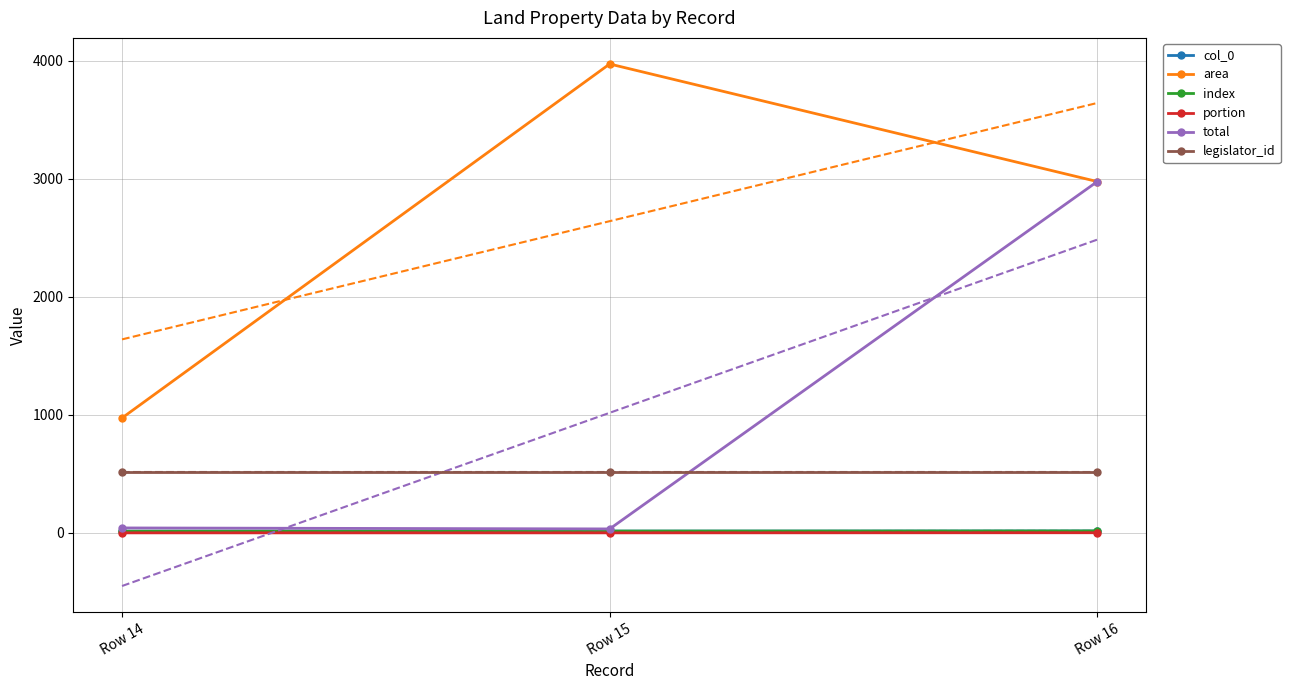

At which category is the sum across all series the highest?

Row 16